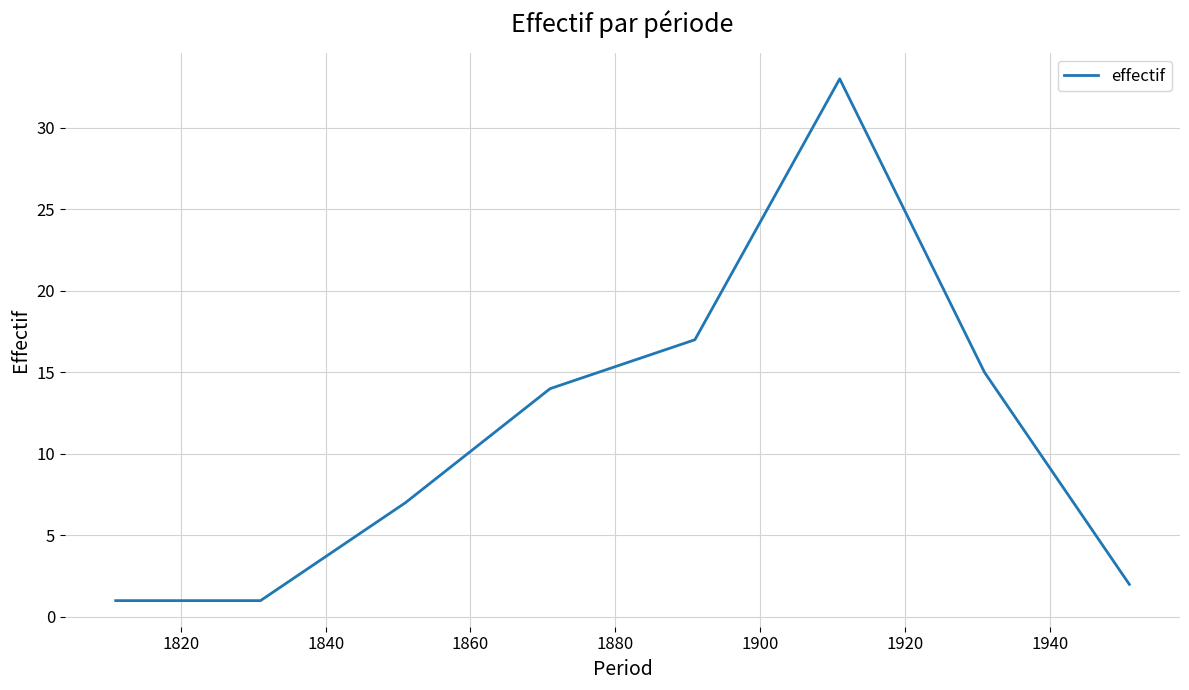

How many lines are shown in the chart?

1